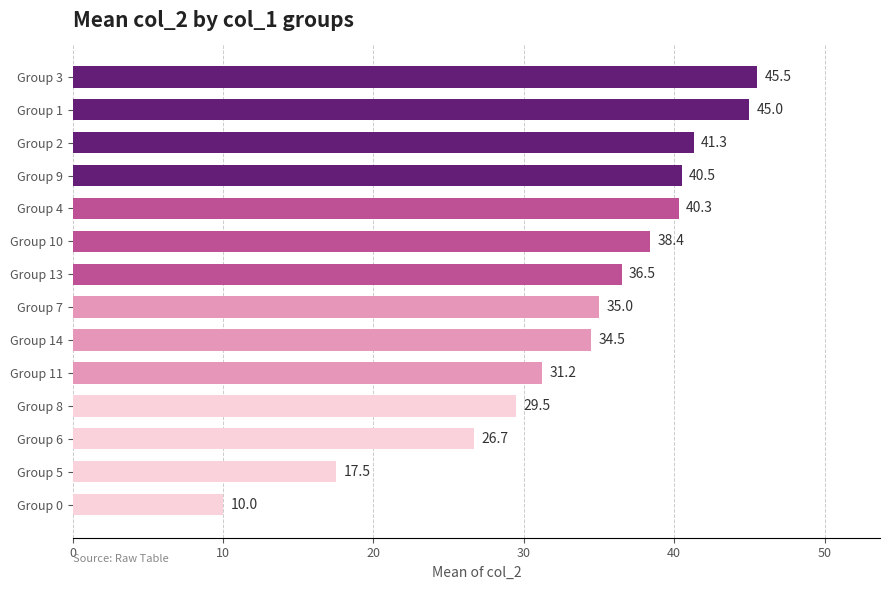

What is the change in value from Group 0 to Group 4?

+30.3